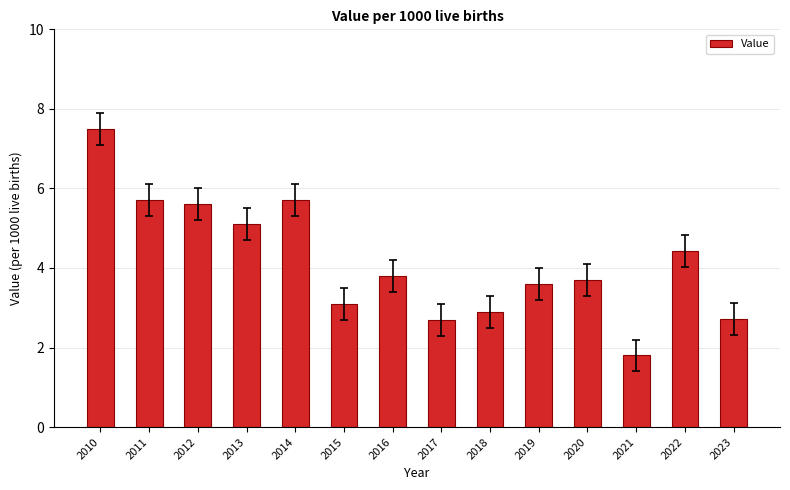

Which label corresponds to the smallest value in the chart?

2021